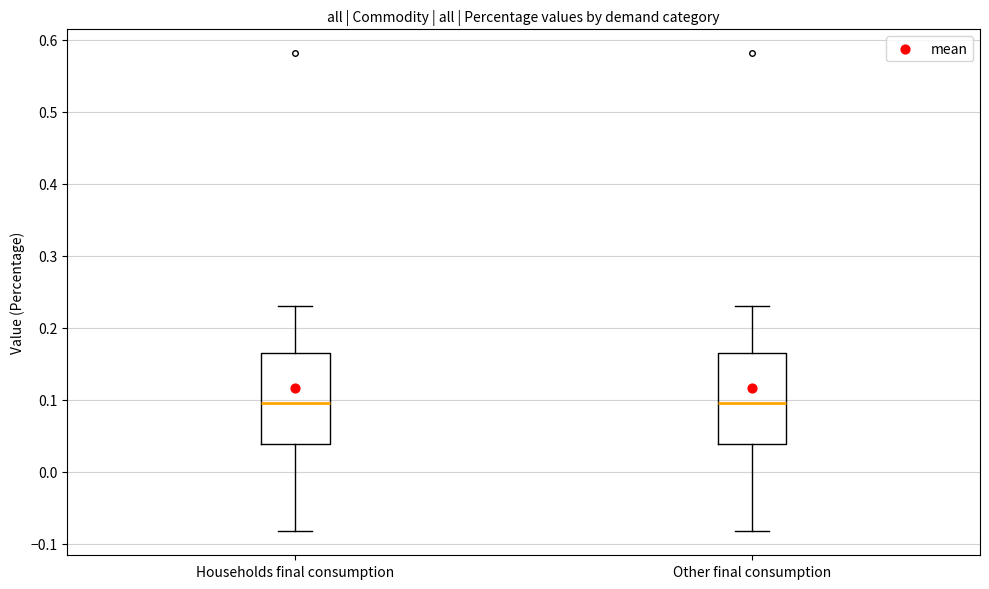

Reading left to right, read every box against the y-axis: the position of its median line, the range the box covers, and the ends of its whiskers. The values are not printed on the chart, so give them approximately, as read against the axis.

Households final consumption: median 0.10, box 0.04 to 0.17, whiskers -0.08 to 0.23
Other final consumption: median 0.10, box 0.04 to 0.17, whiskers -0.08 to 0.23